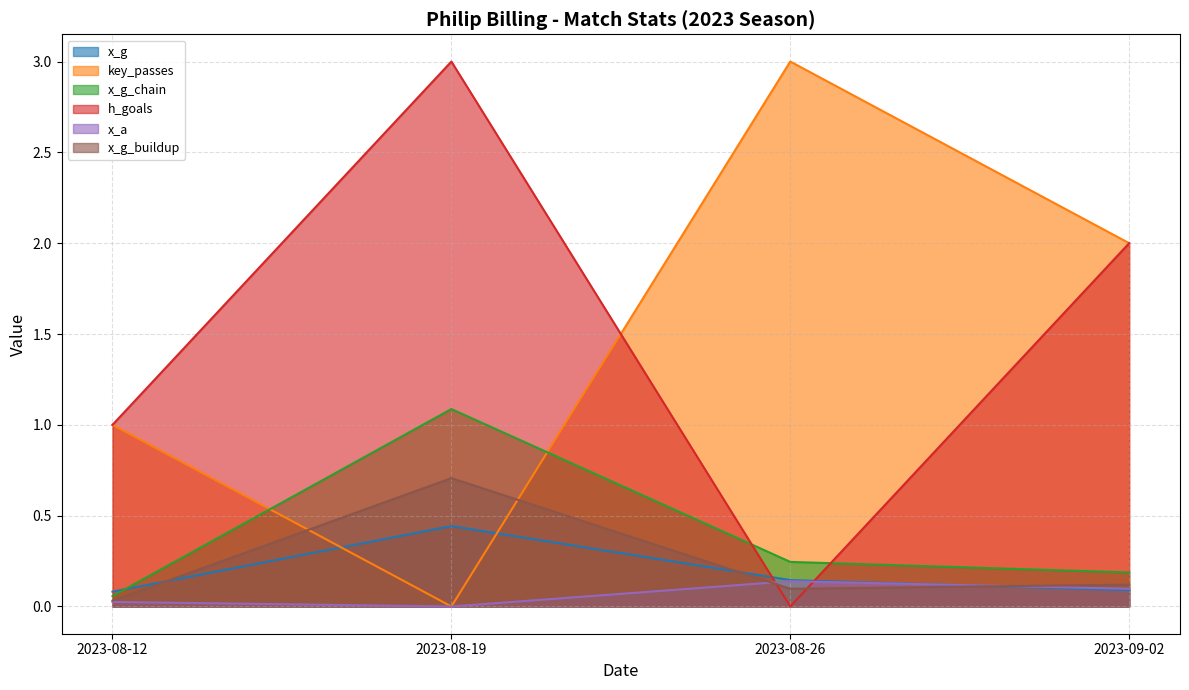

What is the spread (max minus min) of values at 2023-08-26?

3.0